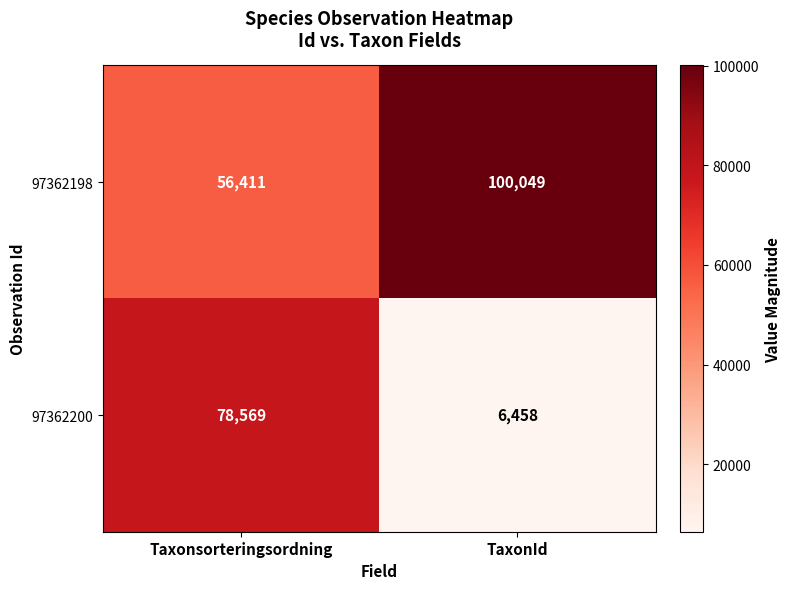

What is the difference between the maximum and minimum values in the 97362198 series?

43638